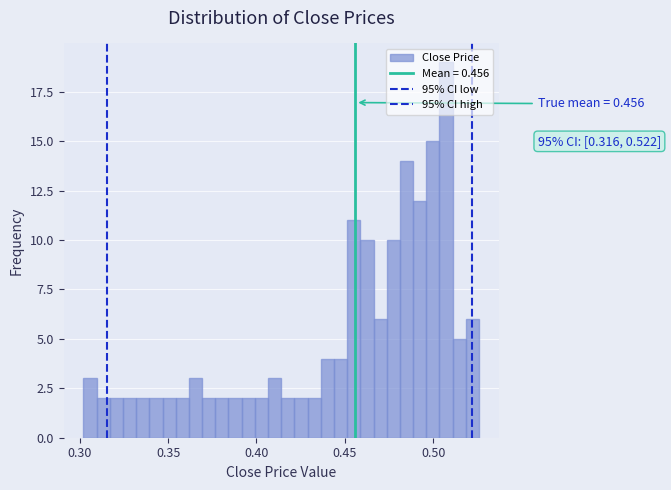

Around what value on the x-axis is the tallest bar? Give the approximate position of its centre, as read against the axis.

0.505